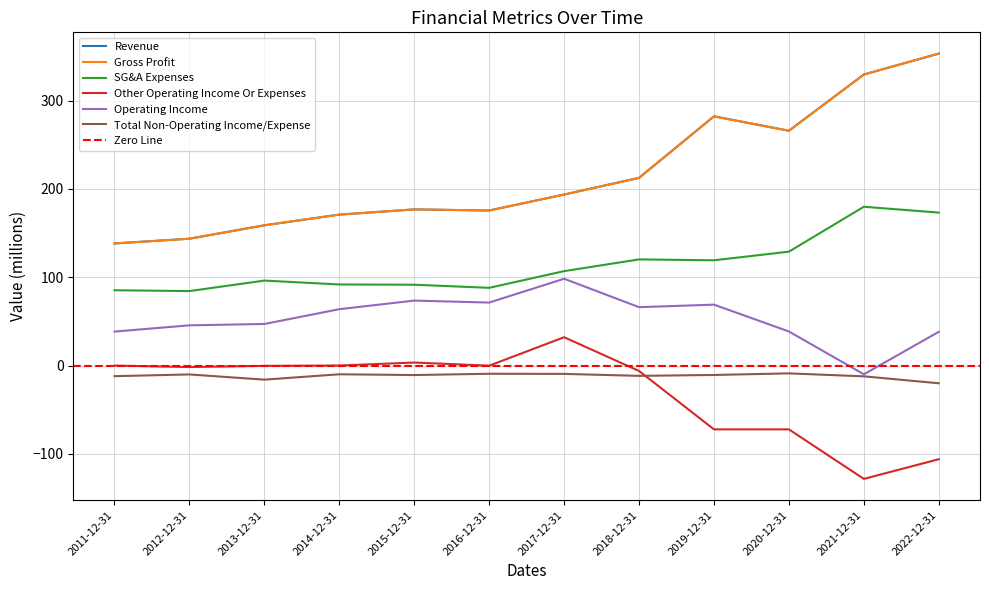

True or false: Revenue and SG&A Expenses intersect in this chart.

False